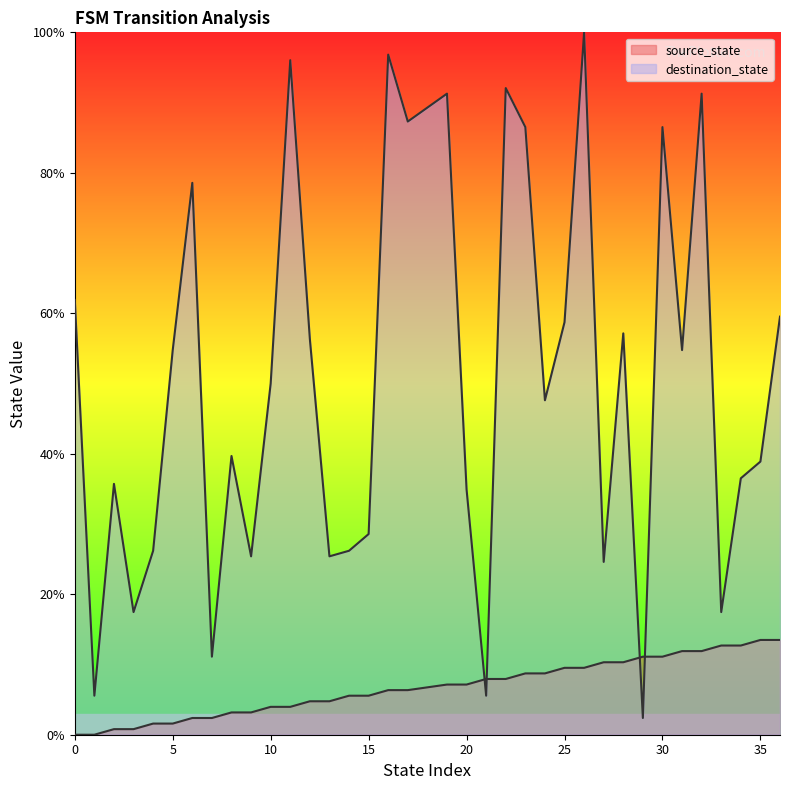

Which has a higher value, 5 or 14?

14